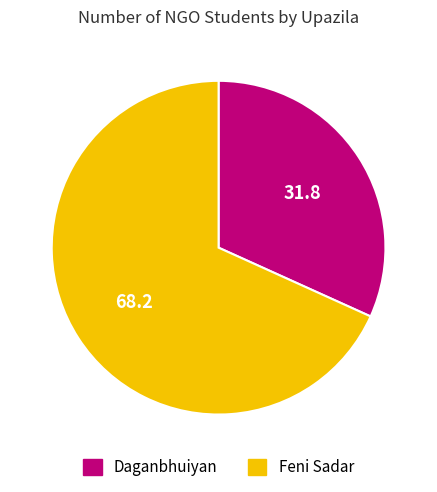

Count the number of slices in the pie.

2